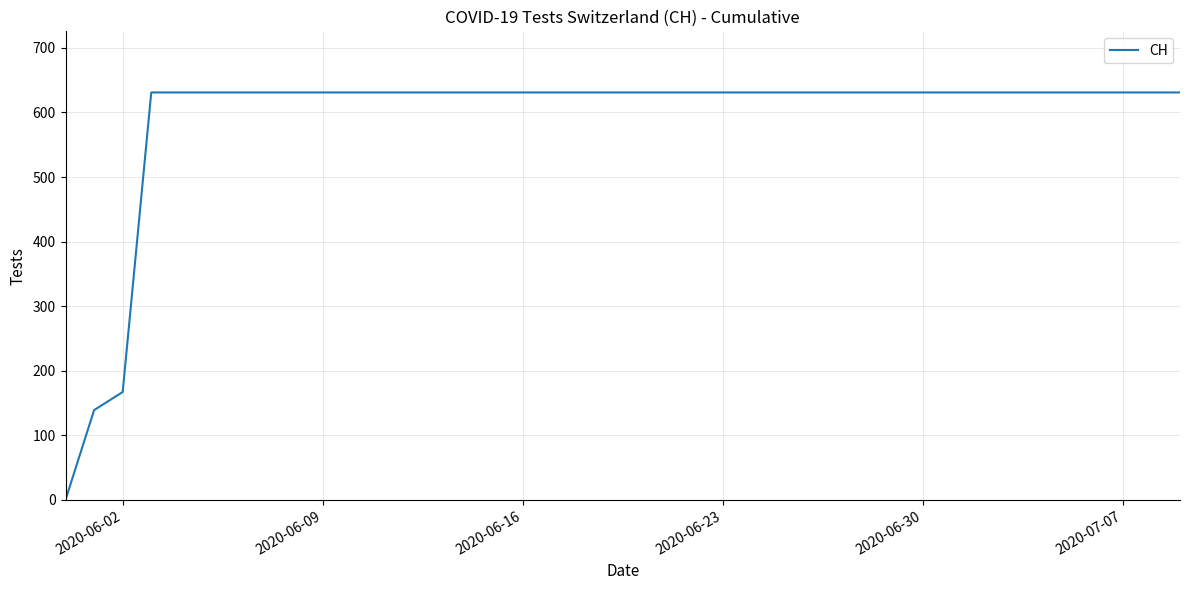

What is the difference between the maximum and minimum values?

631